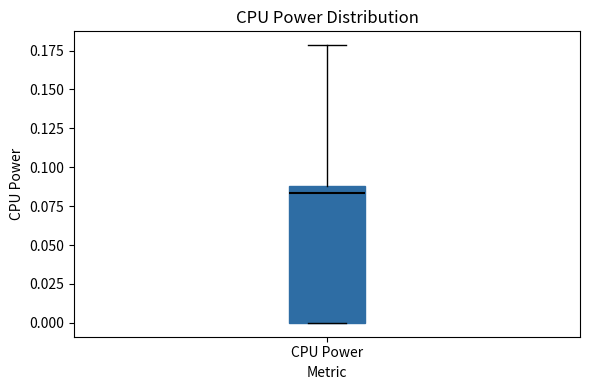

Transcribe this box plot: give where the median line is, the range the box spans, and where the two whiskers end, as read against the y-axis. The values are not printed on the chart, so give them approximately, as read against the axis.

median 0.085, box 0.000 to 0.090, whiskers 0.000 to 0.180